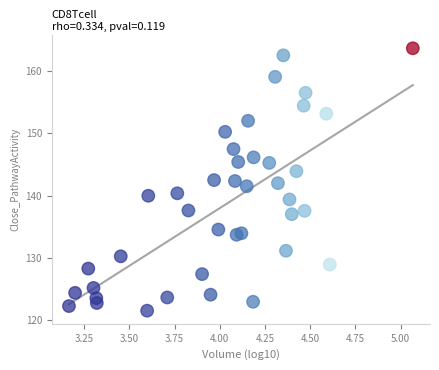

What is the range of Y values (max minus min)?

42.1